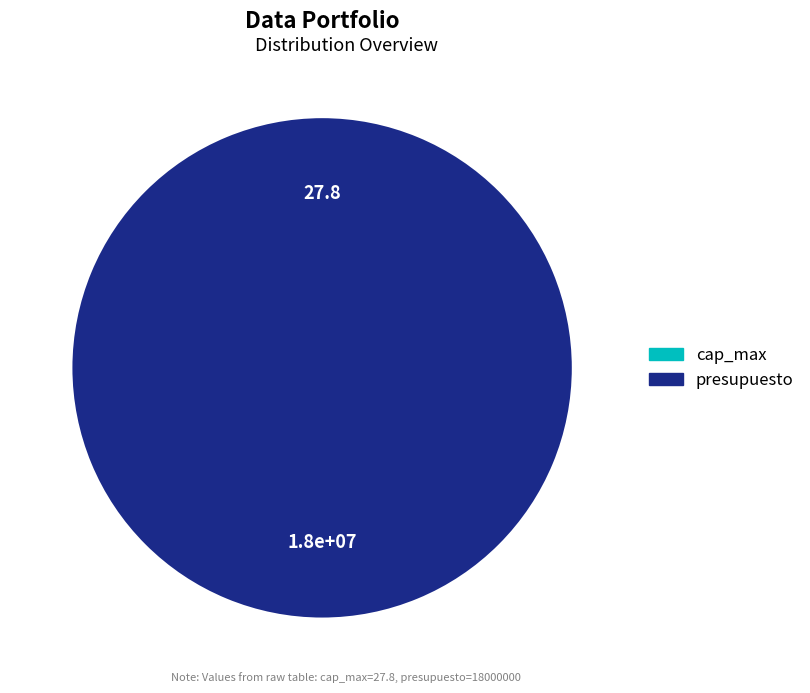

Which slice is the largest?

presupuesto